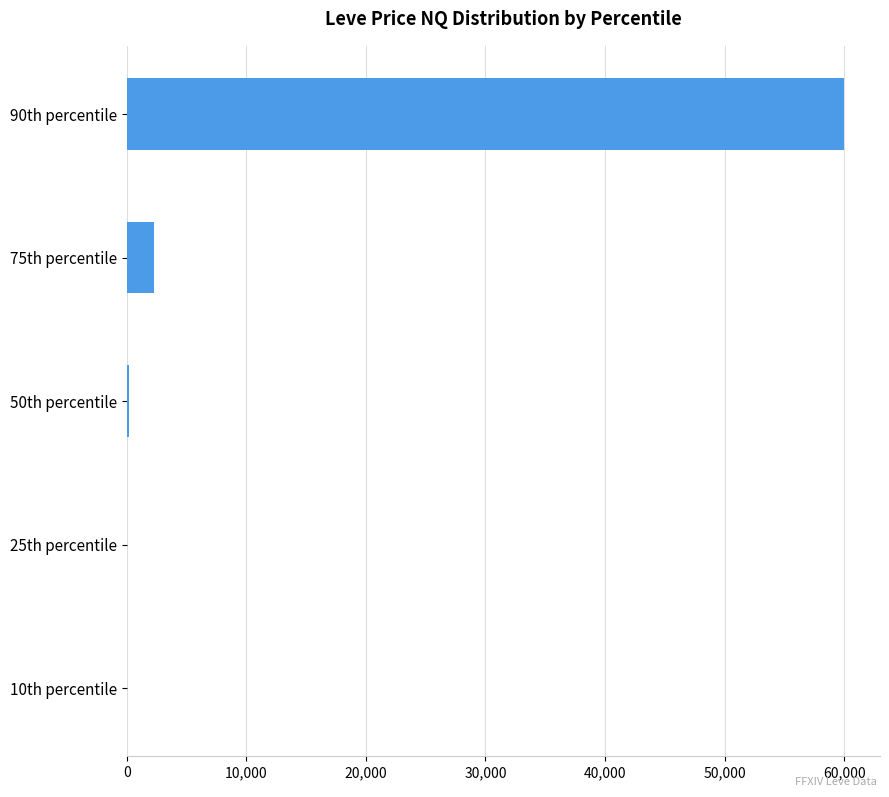

At which label is the value closest to 30000?

75th percentile